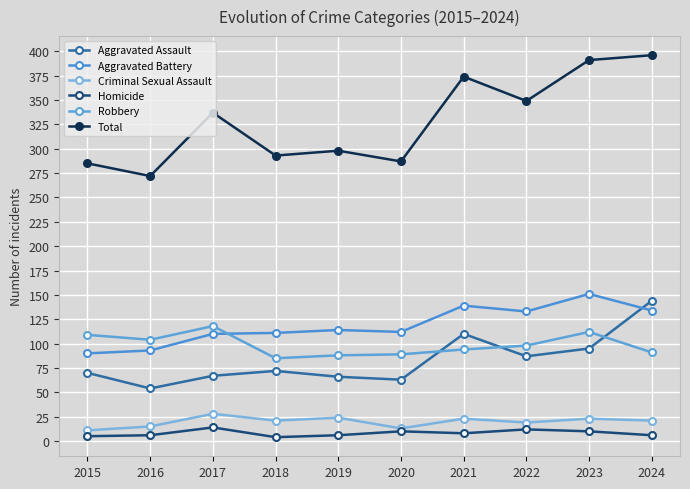

What is the spread (max minus min) of values at 2023?

381